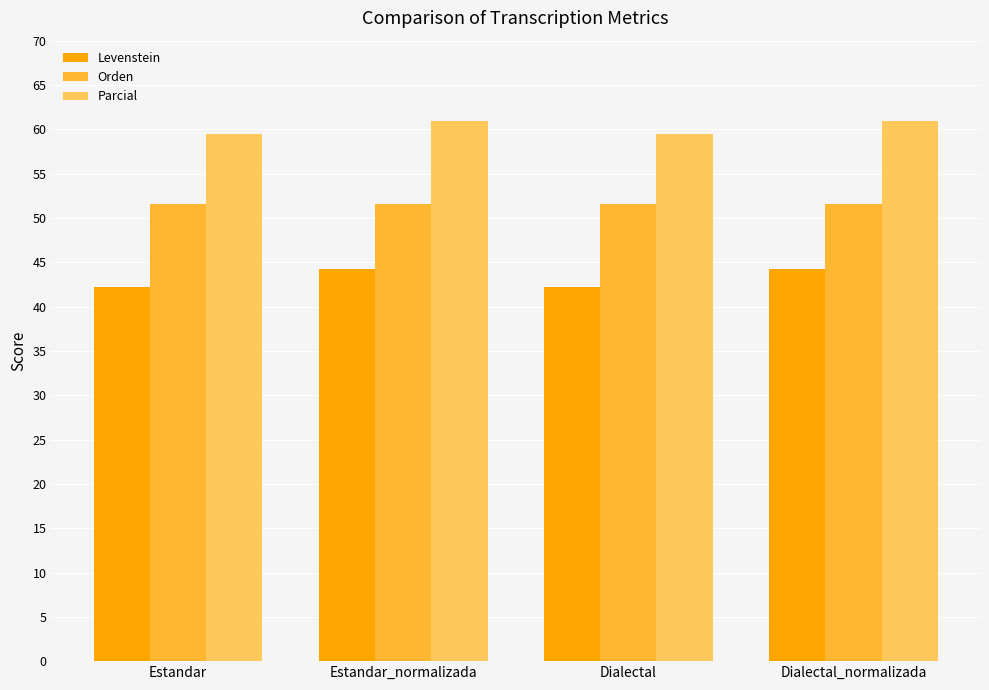

What is the total value across all series at Estandar_normalizada?

156.7